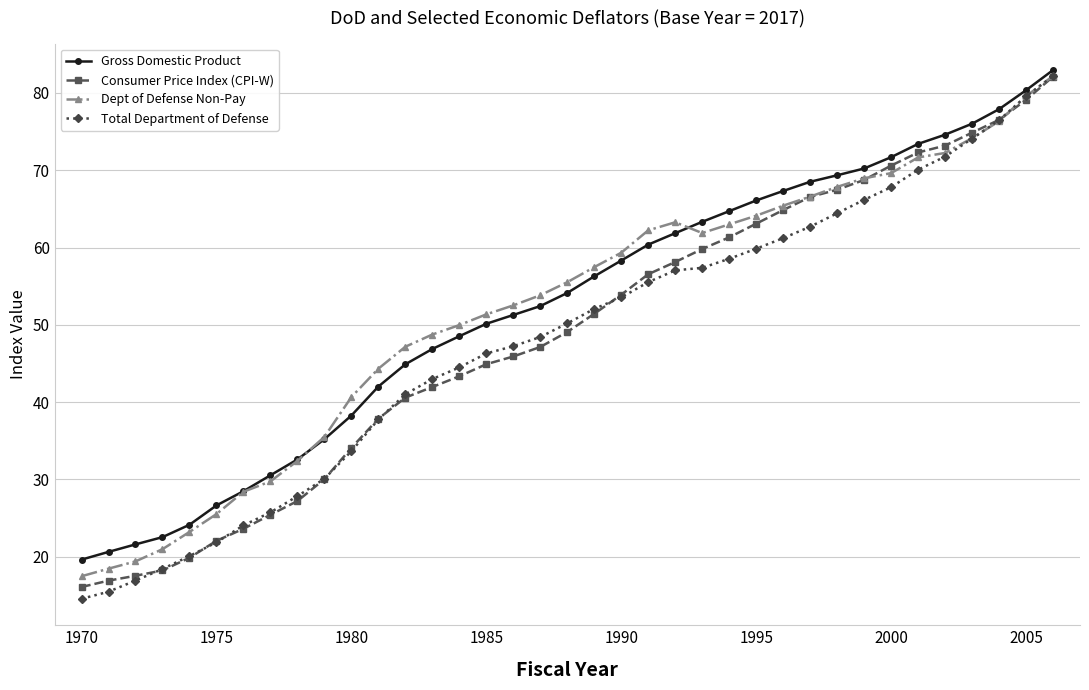

Does the chart display data point markers on the line(s)?

Yes